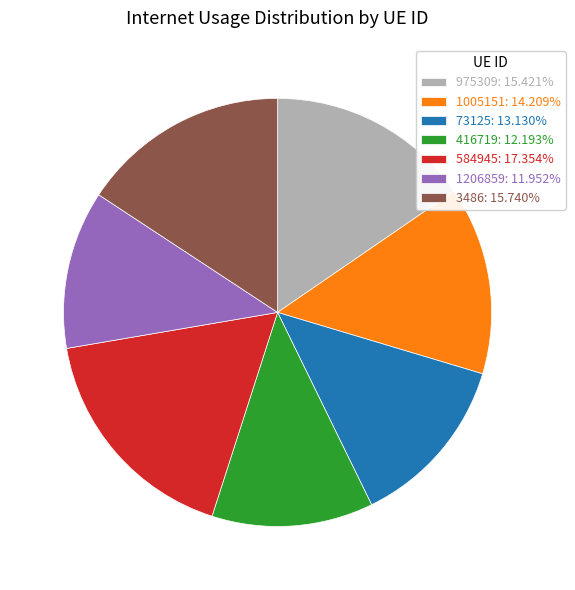

Combined, do 1005151 and 1206859 account for over 50%?

No